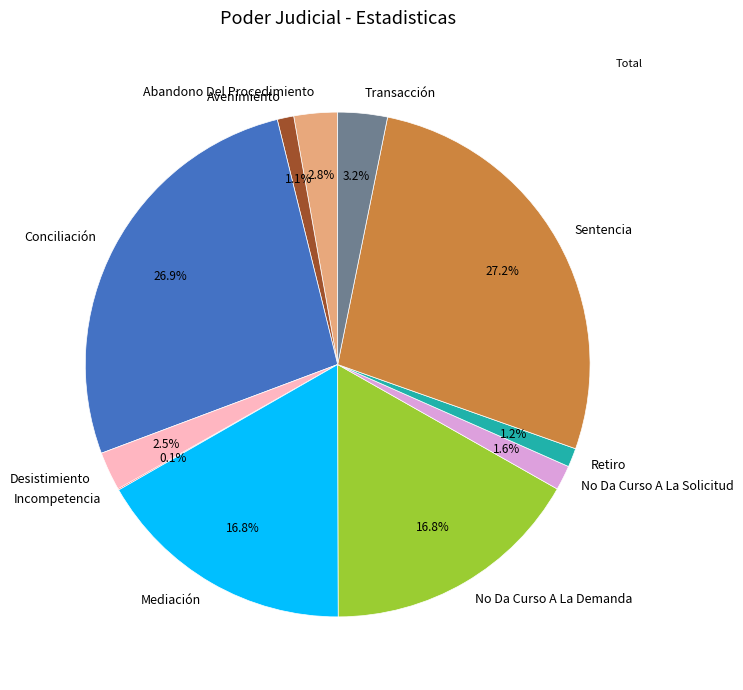

Does any single category account for the majority?

No